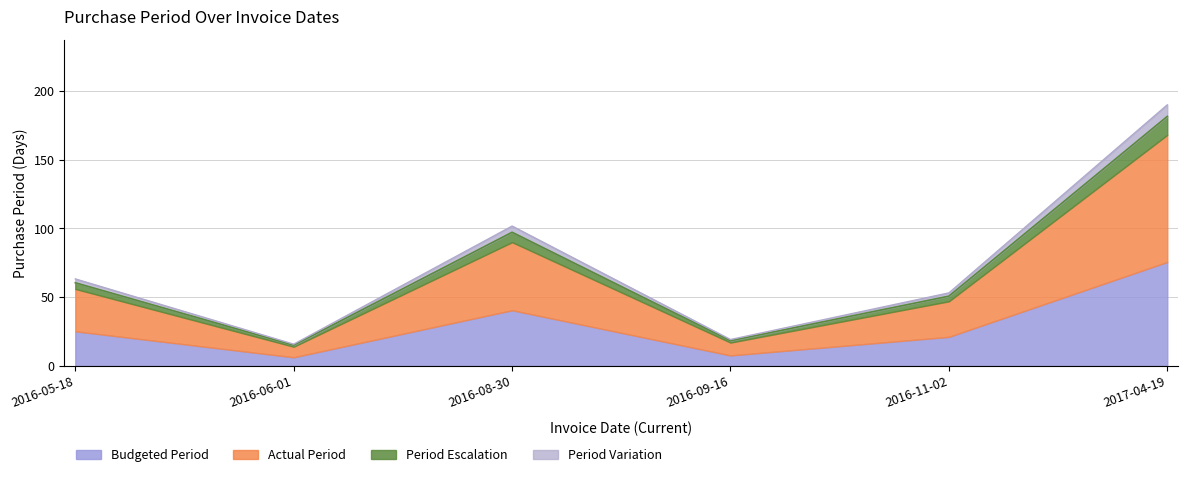

At which label does Budgeted Period reach its peak?

2017-04-19